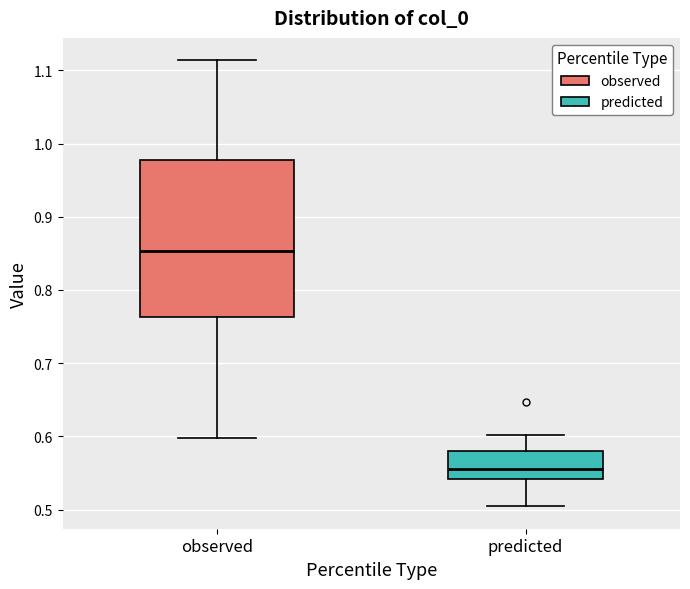

Reading left to right, read every box against the y-axis: the position of its median line, the range the box covers, and the ends of its whiskers. The values are not printed on the chart, so give them approximately, as read against the axis.

observed: median 0.85, box 0.76 to 0.98, whiskers 0.60 to 1.11
predicted: median 0.55, box 0.54 to 0.58, whiskers 0.50 to 0.60